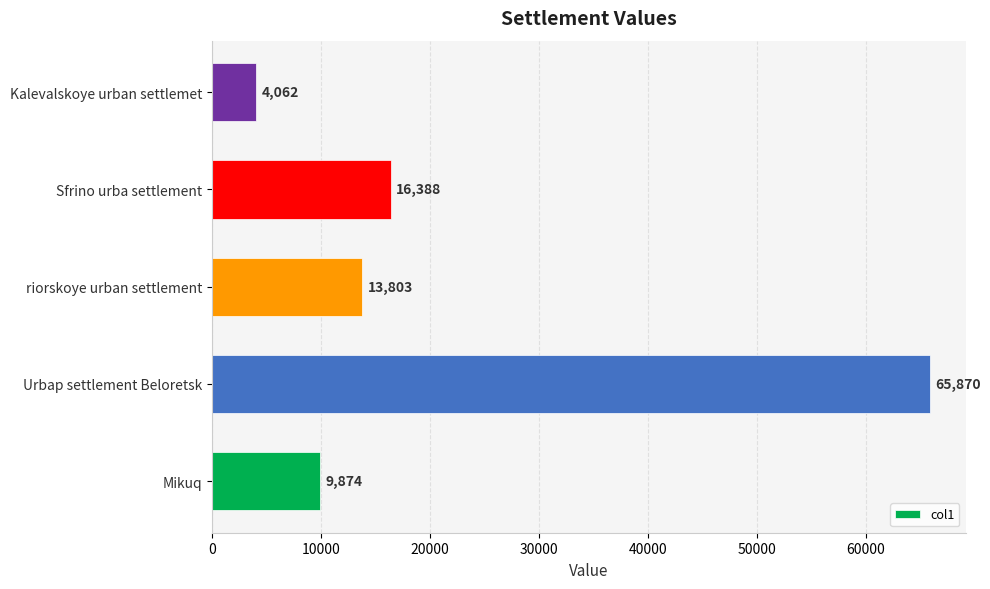

Which has a higher value, riorskoye urban settlement or Sfrino urba settlement?

Sfrino urba settlement